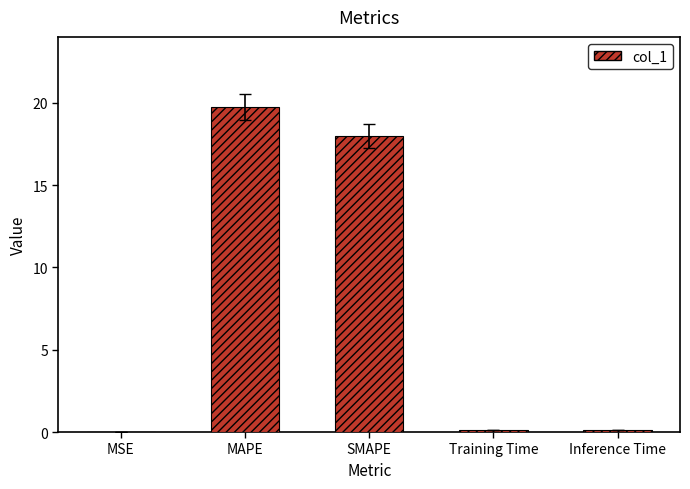

Are the bars grouped side by side (vs. stacked)?

No